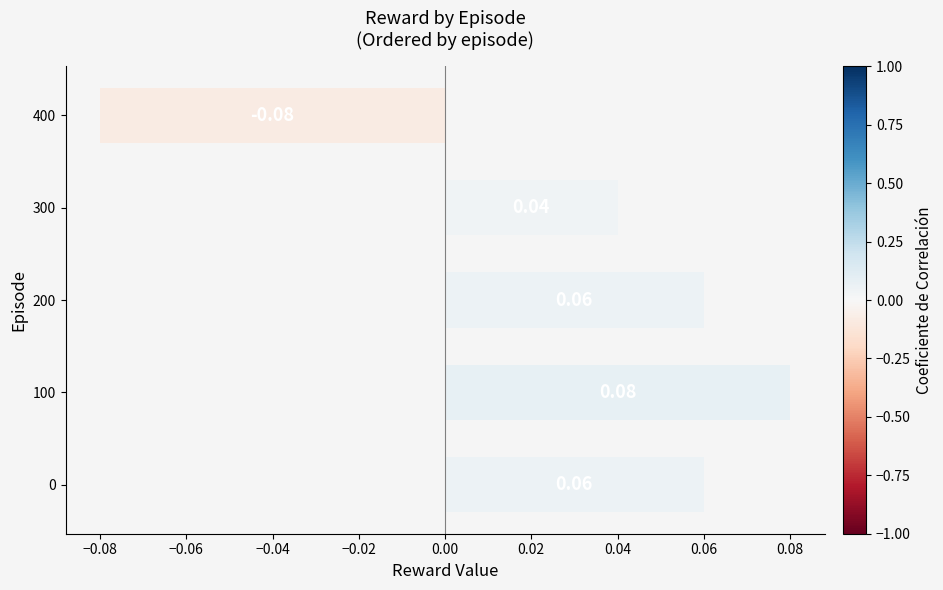

Count the values in the range 0 to 1.

4